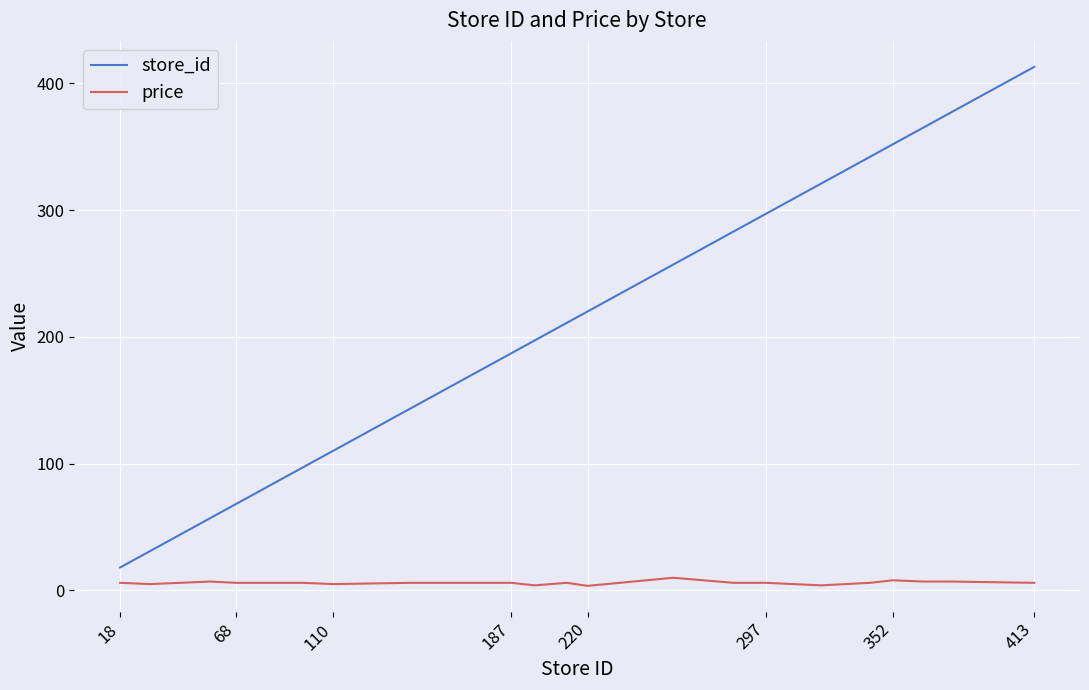

What is the difference between the maximum and minimum values in the store_id series?

395.0